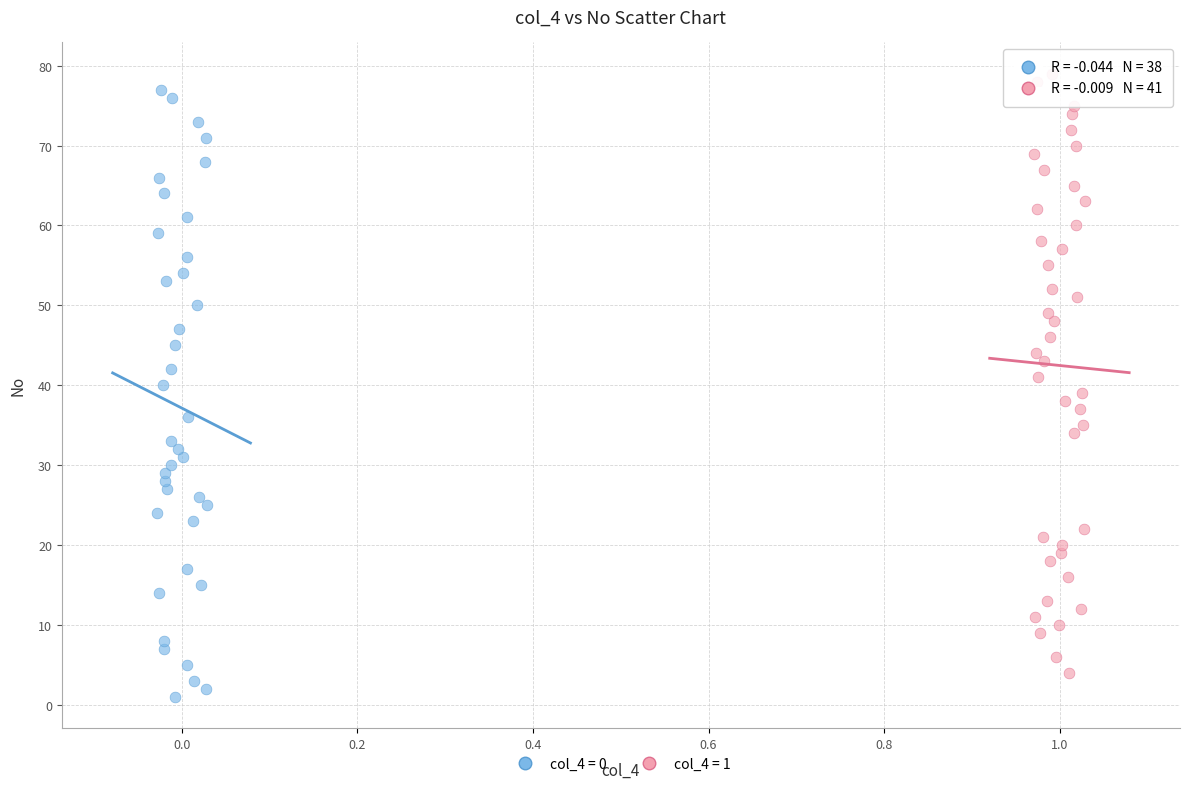

What are all the series names shown in the legend?

col_4 = 0, col_4 = 1